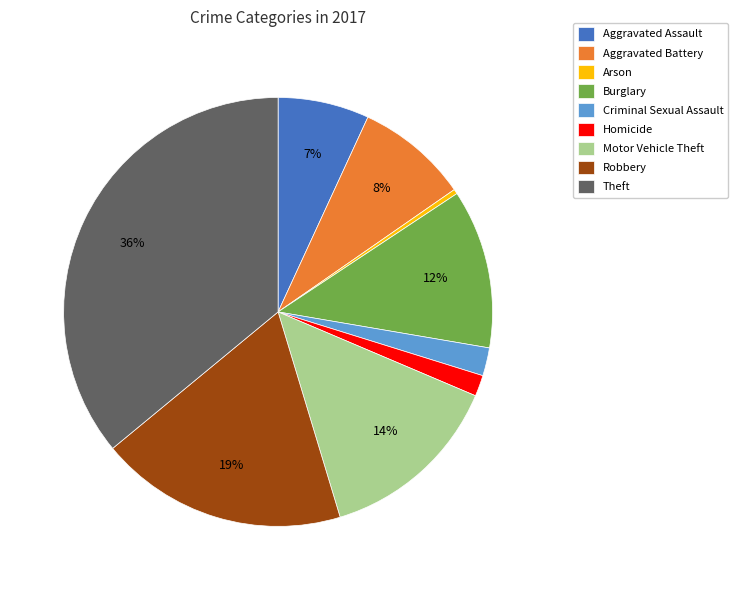

Is there a majority slice in this chart?

No